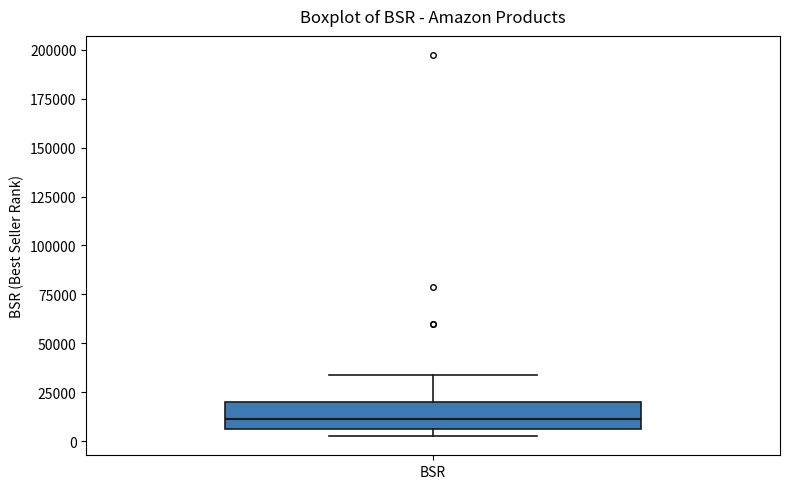

Transcribe this box plot: give where the median line is, the range the box spans, and where the two whiskers end, as read against the y-axis. The values are not printed on the chart, so give them approximately, as read against the axis.

median 10000, box 5000 to 20000, whiskers 0 to 35000